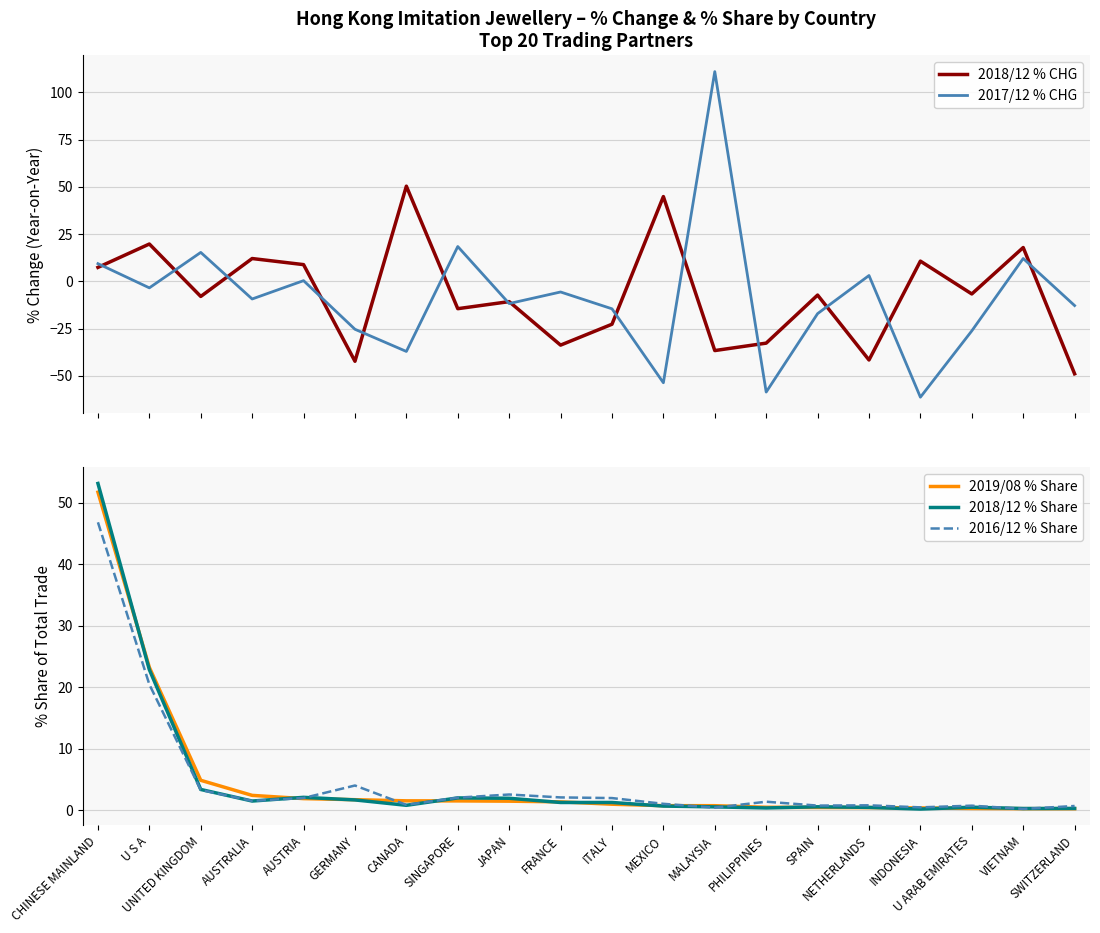

At which category is the sum across all series the highest?

CHINESE MAINLAND